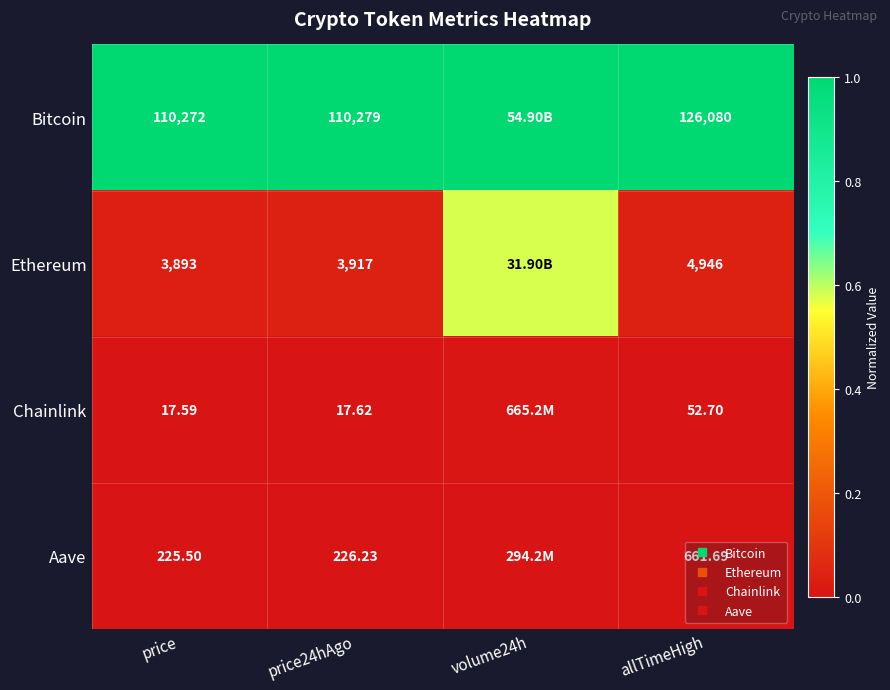

What is the spread (max minus min) of values at volume24h?

1.0